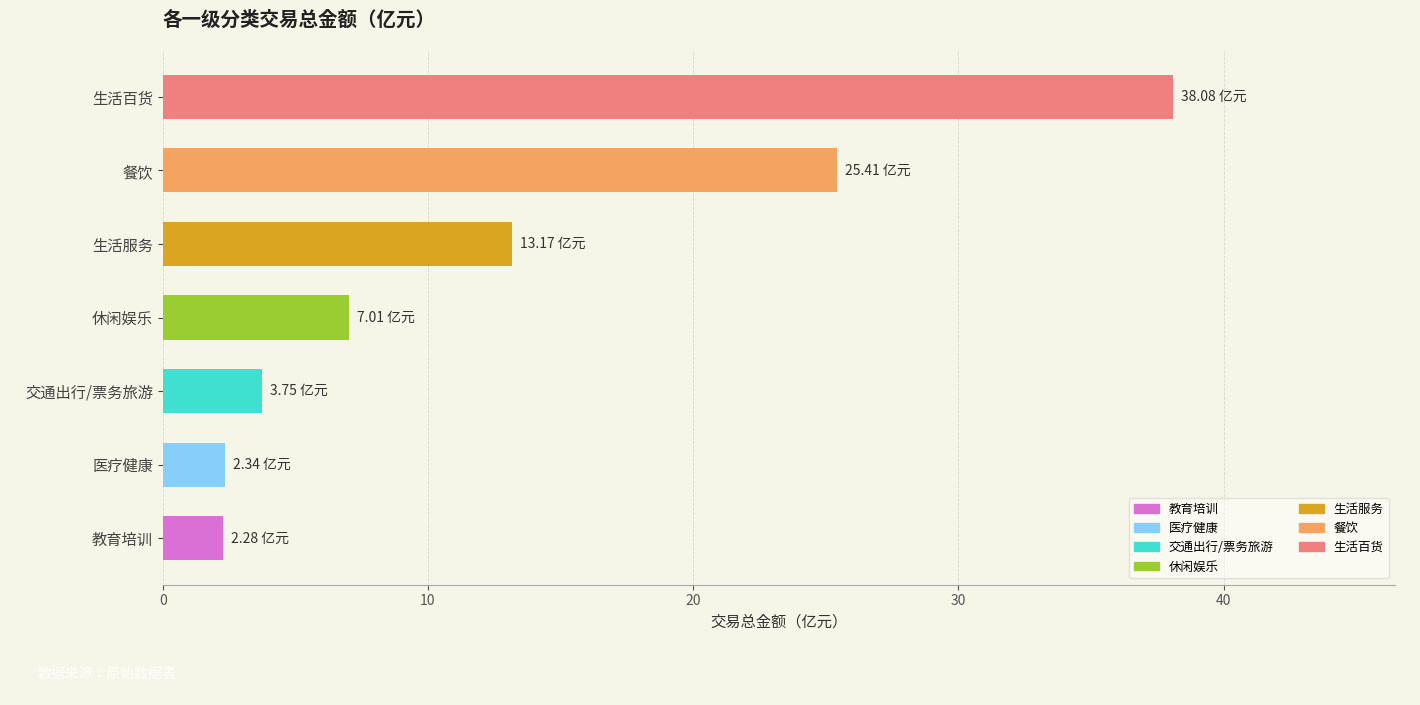

Approximately how many times larger is the value at 交通出行/票务旅游 compared to 生活服务?

0.3